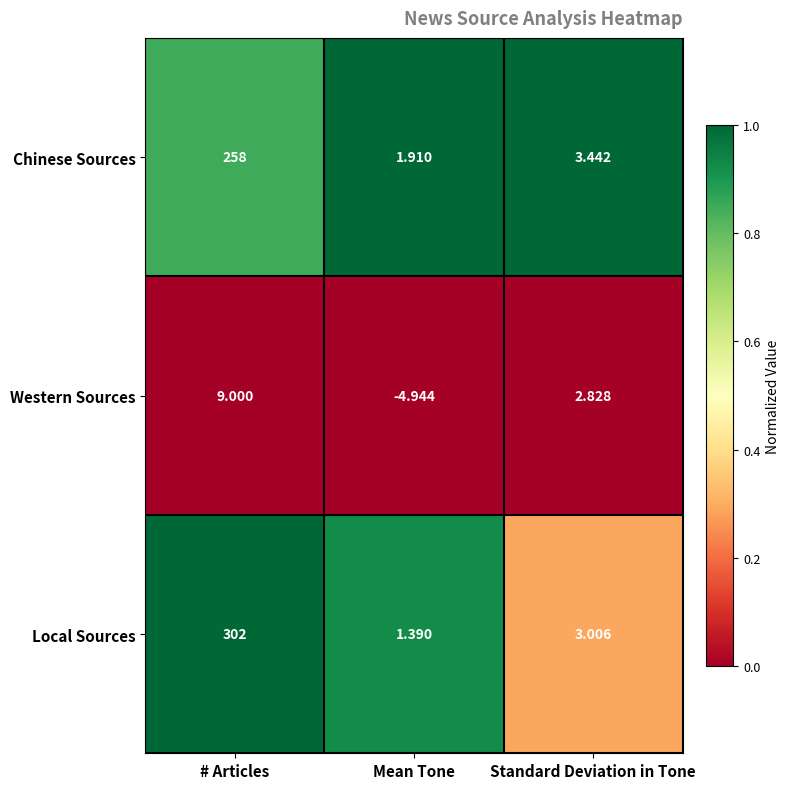

Which series has the largest total across all categories?

Local Sources